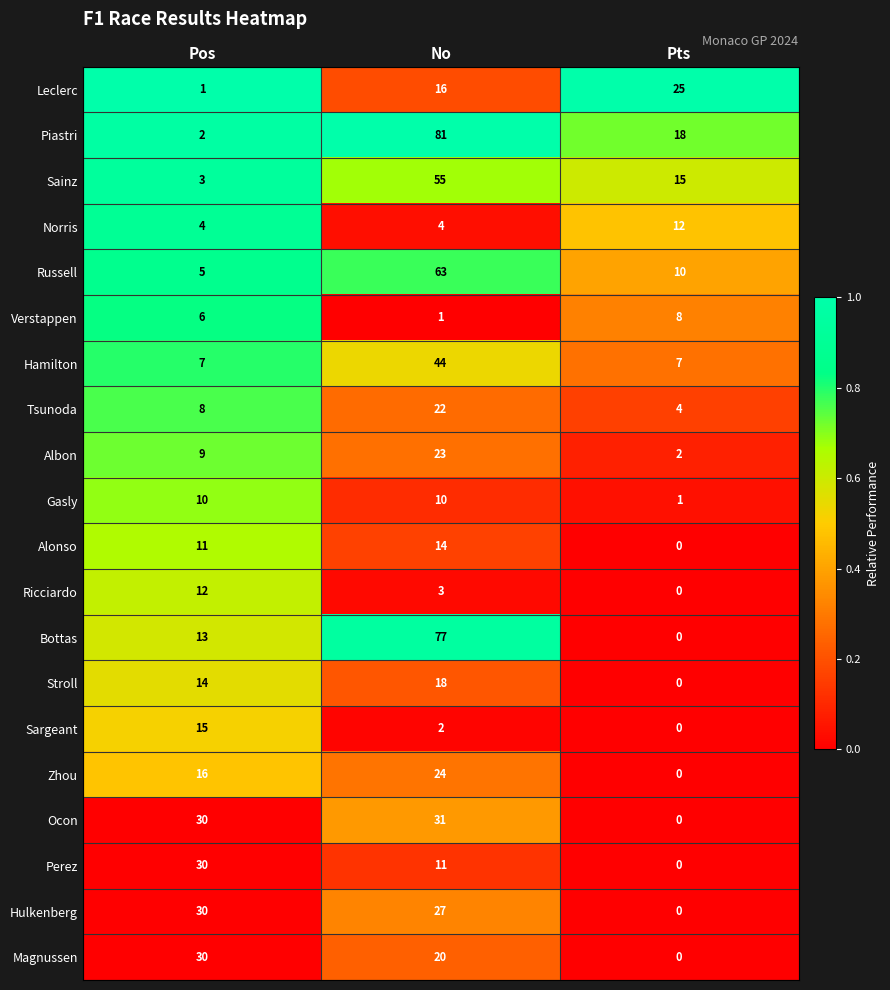

What is the sum of the Ricciardo values at Pos and No?

15